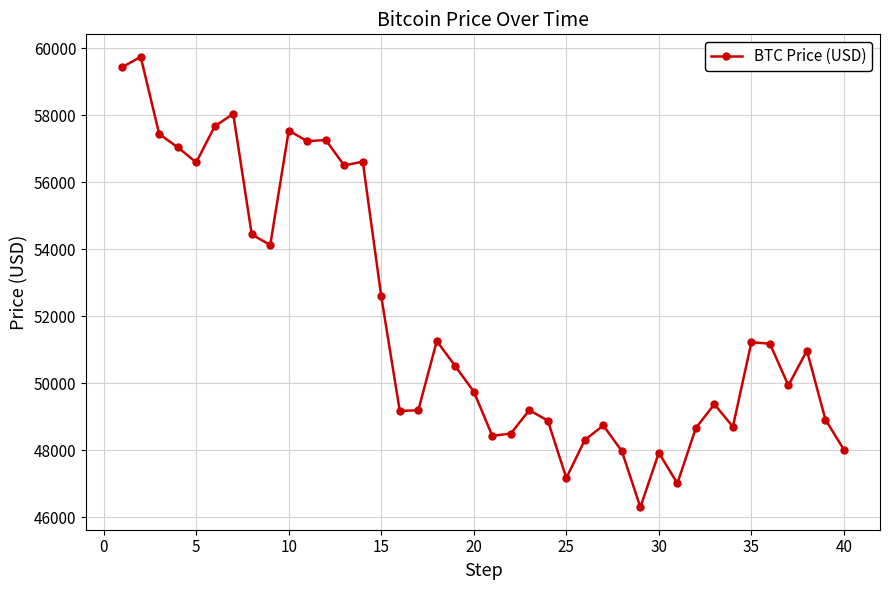

What is the value of the 7th point from the left?

58047